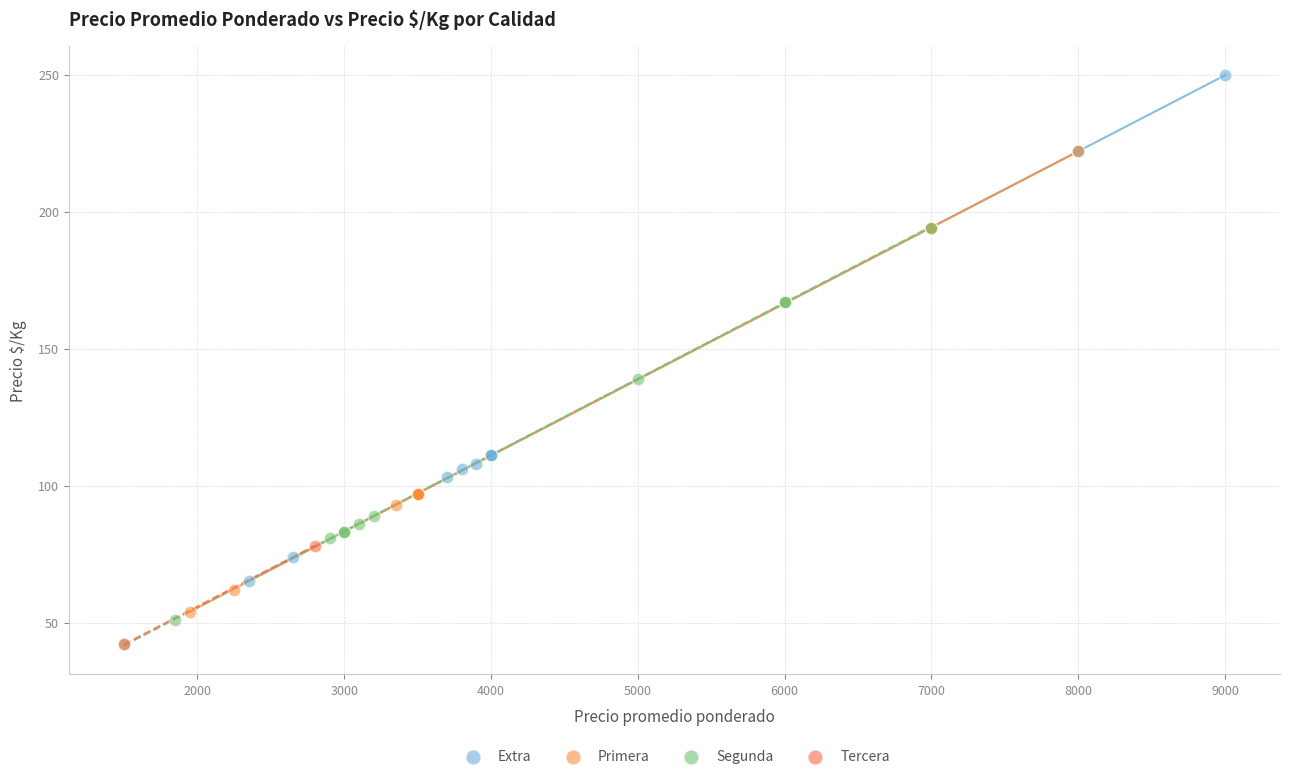

Which series reaches the maximum Y coordinate?

Extra